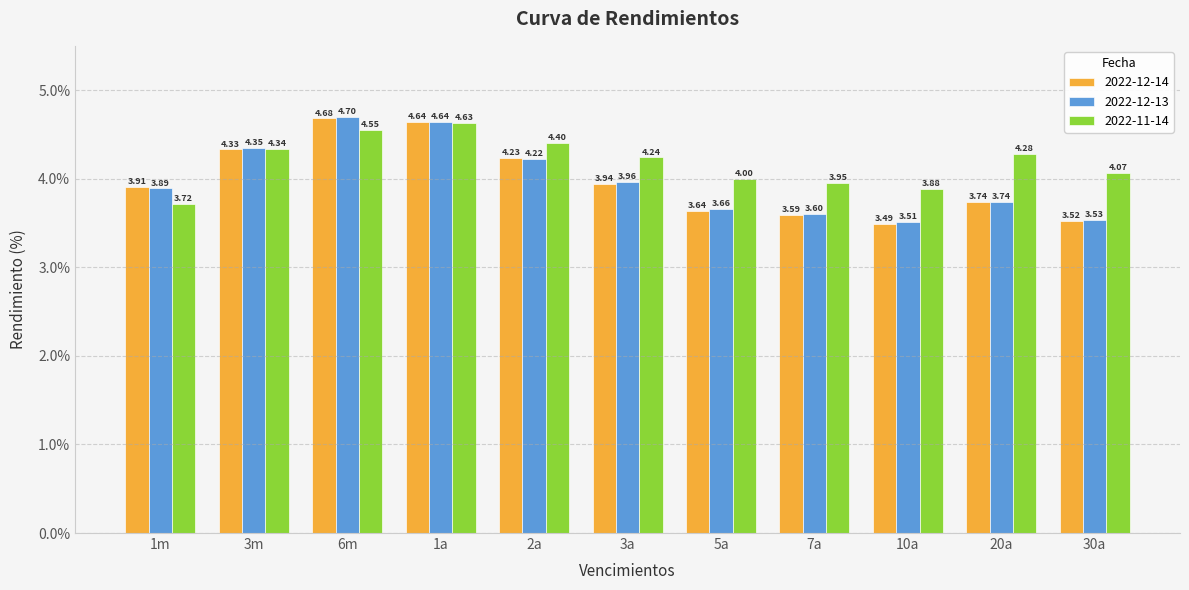

Rank the series at 6m from highest to lowest value.

2022-12-13, 2022-12-14, 2022-11-14